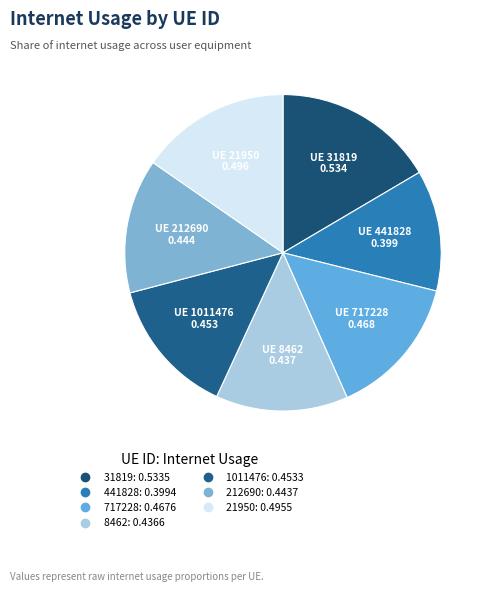

Which slice is the smallest?

441828